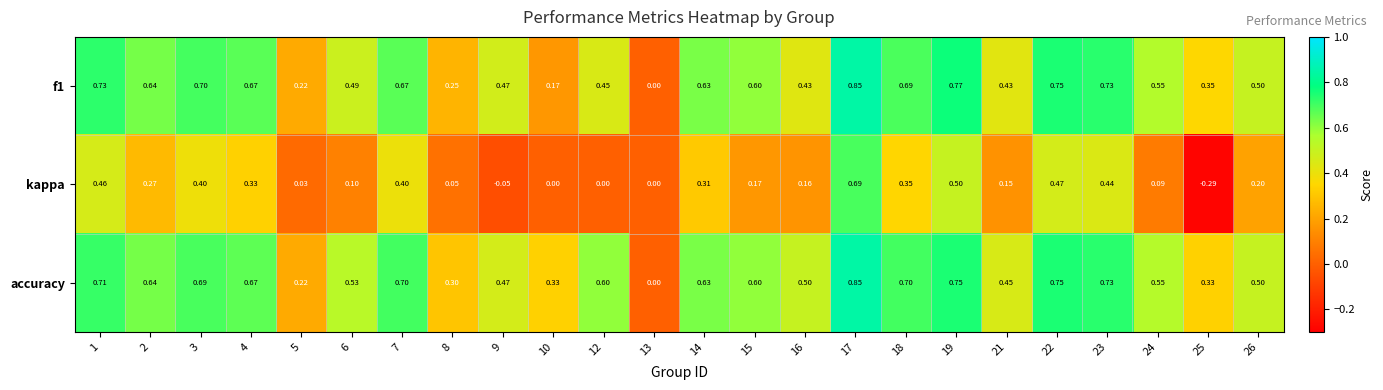

How many values in accuracy are above zero?

23